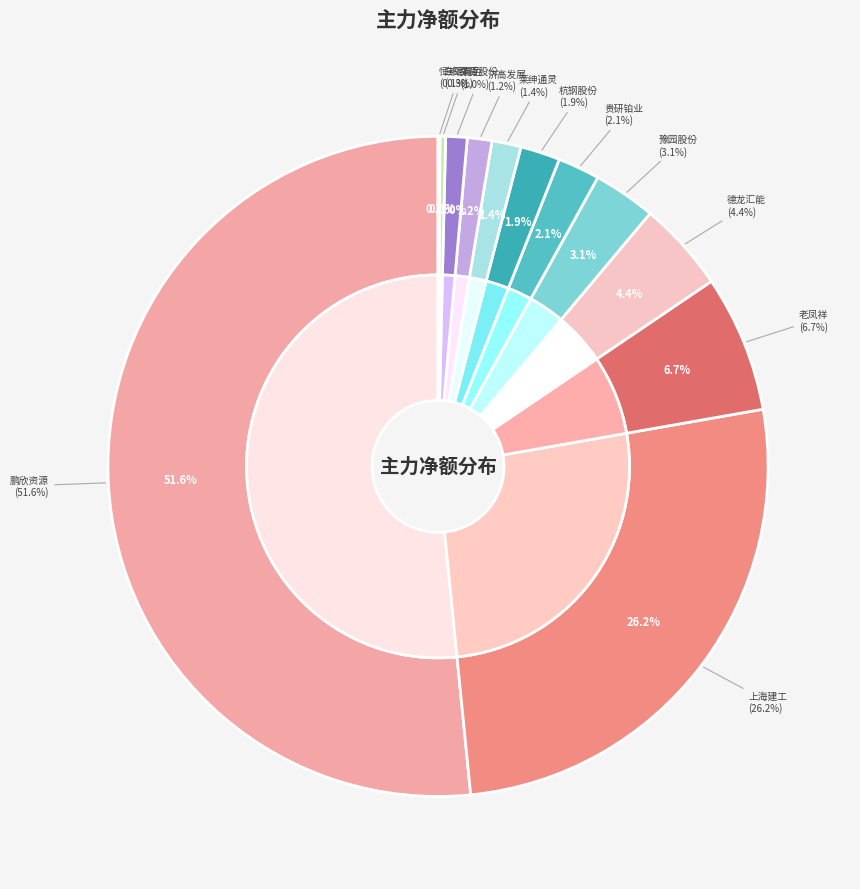

True or false: 鹏欣资源 accounts for 64% of the total.

False